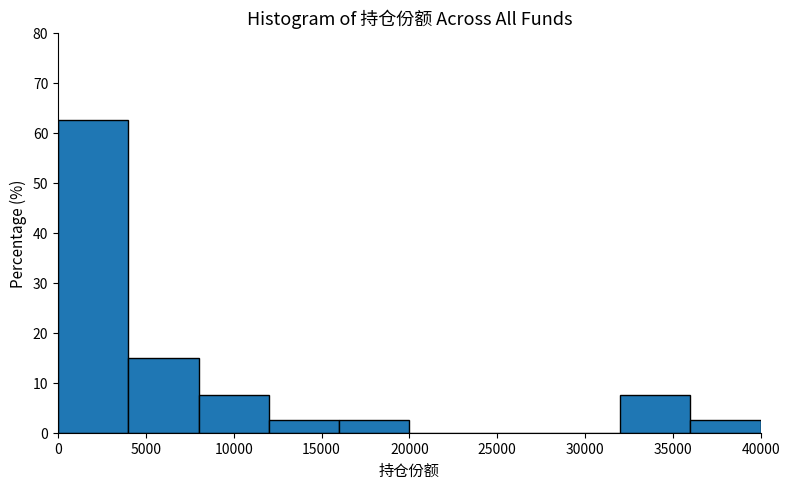

Which range on the x-axis has the tallest bar?

0 to 4000